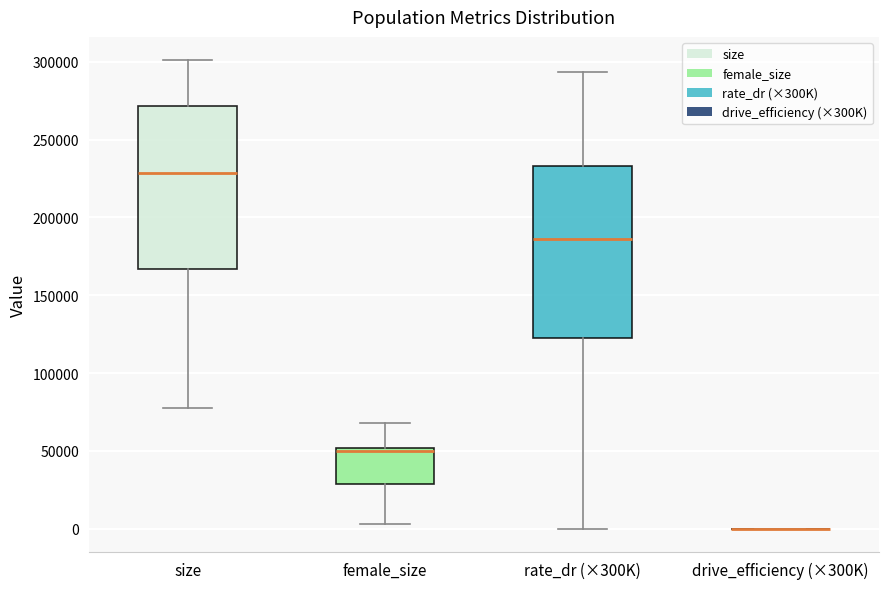

Reading left to right, read every box against the y-axis: the position of its median line, the range the box covers, and the ends of its whiskers. The values are not printed on the chart, so give them approximately, as read against the axis.

size: median 230000, box 165000 to 270000, whiskers 80000 to 300000
female_size: median 50000 (just below the box's upper edge), box 30000 to 50000, whiskers 5000 to 70000
rate_dr (×300K): median 185000, box 125000 to 235000, whiskers 0 to 295000
drive_efficiency (×300K): box collapsed to a line at 0, whiskers 0 to 0